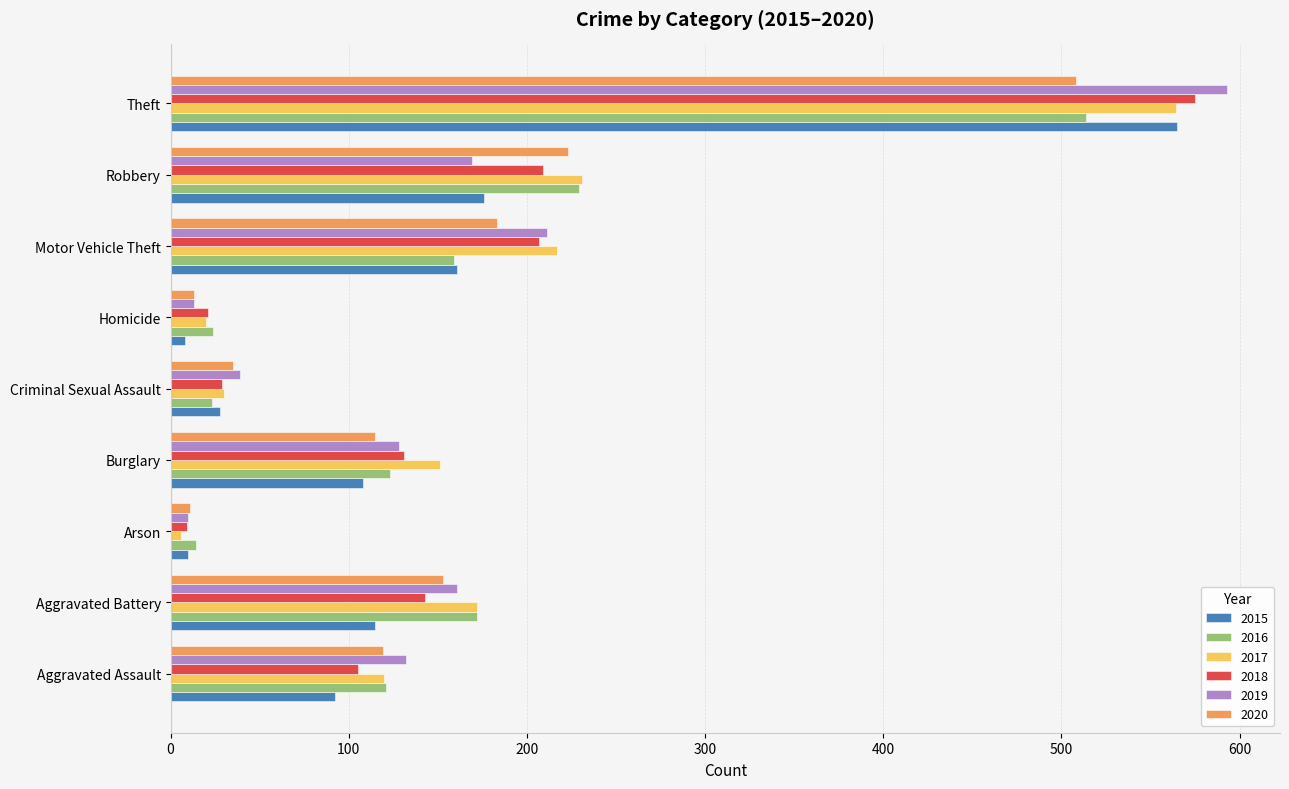

Read the 2017 value at Aggravated Battery.

172